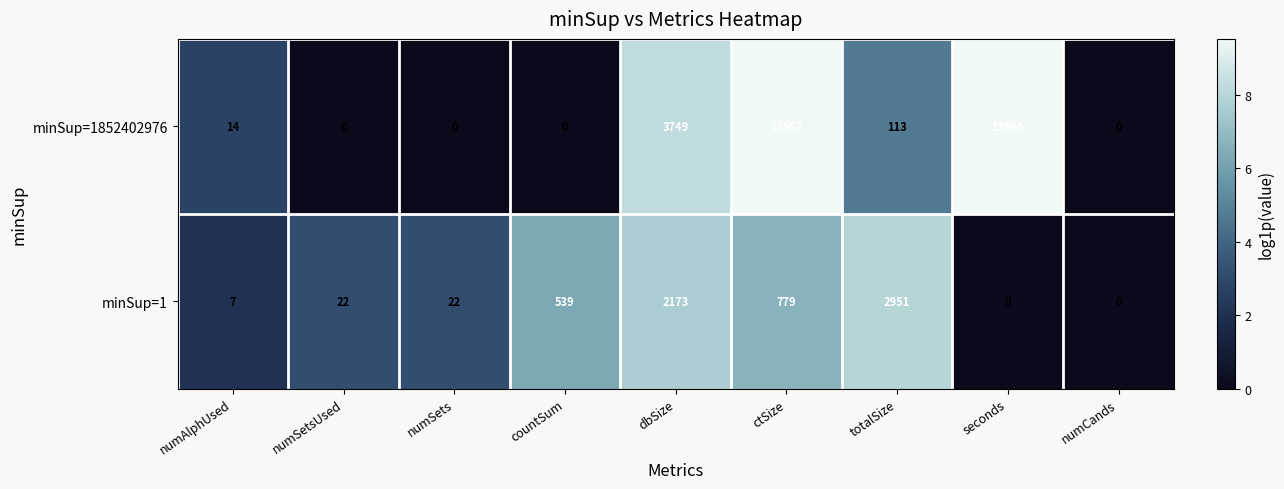

At numSetsUsed, list the series in order from smallest to largest.

minSup=1852402976, minSup=1